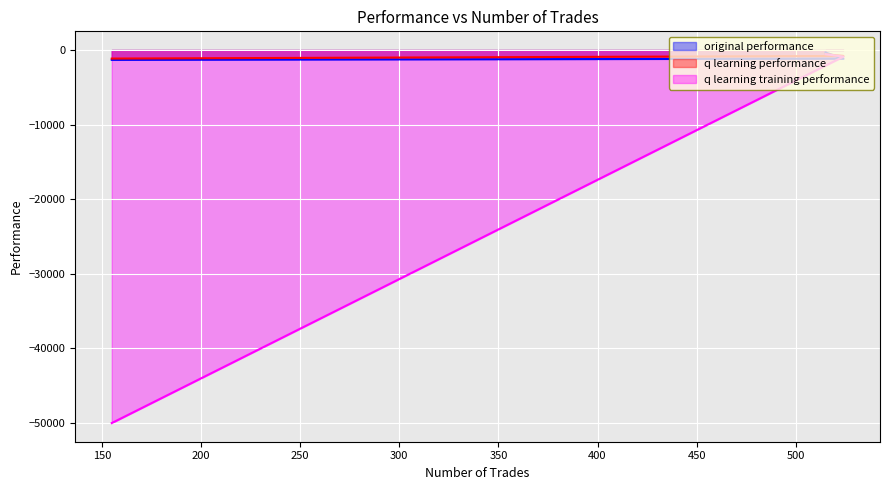

At which category does the chart reach its peak across all series?

515